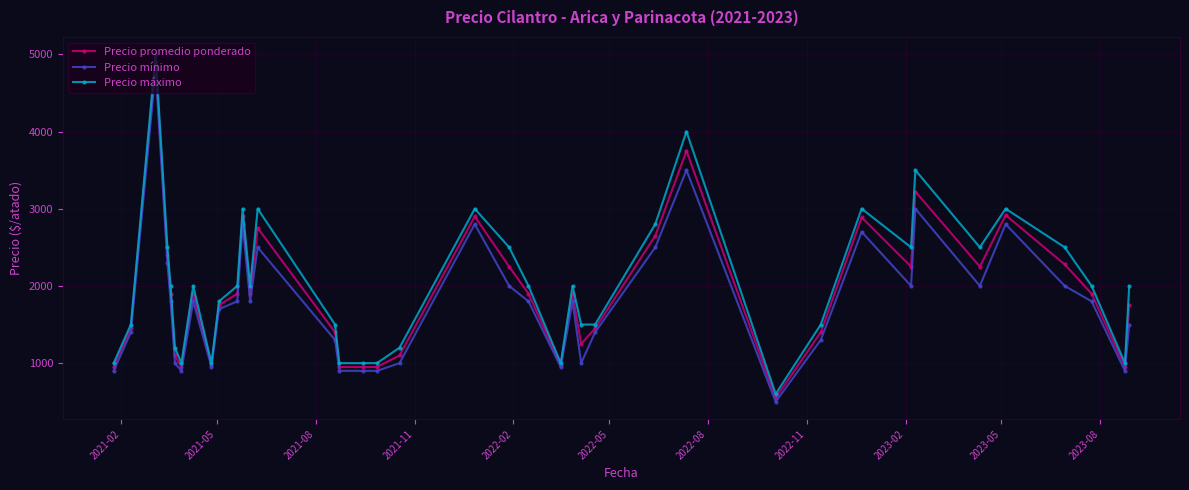

True or false: Precio mínimo has more than 2 points higher than both neighbors.

True